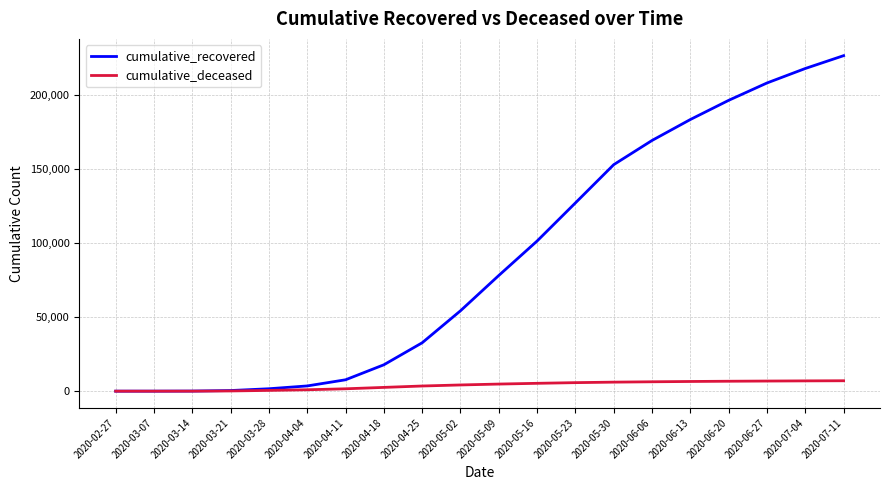

Read the cumulative_deceased value at 2020-07-11, to the nearest 10.

7040